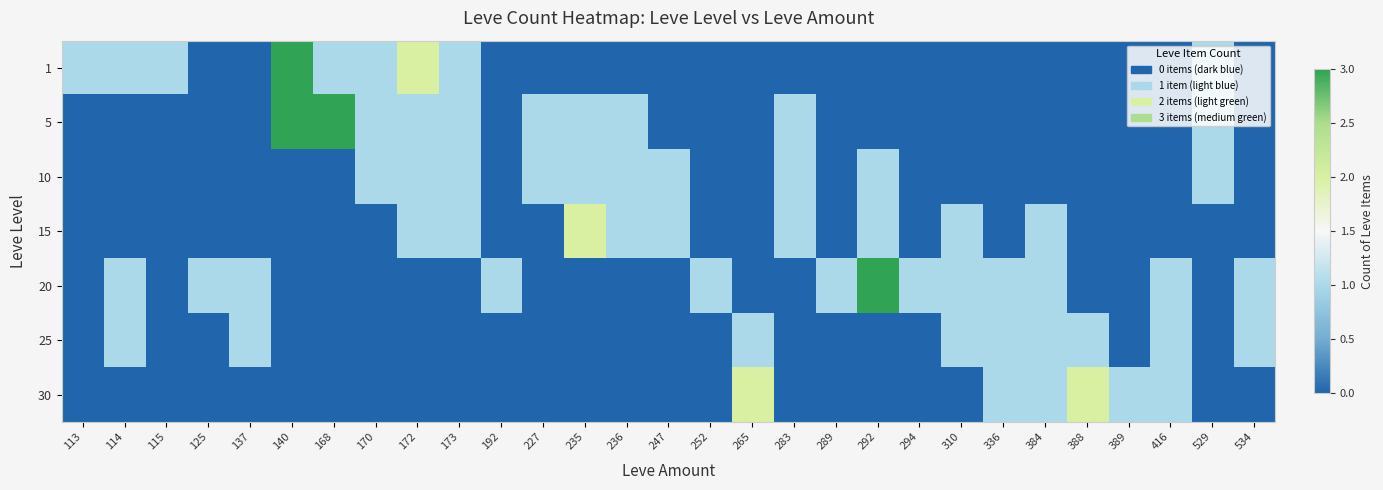

Count the number of data series in this chart.

7